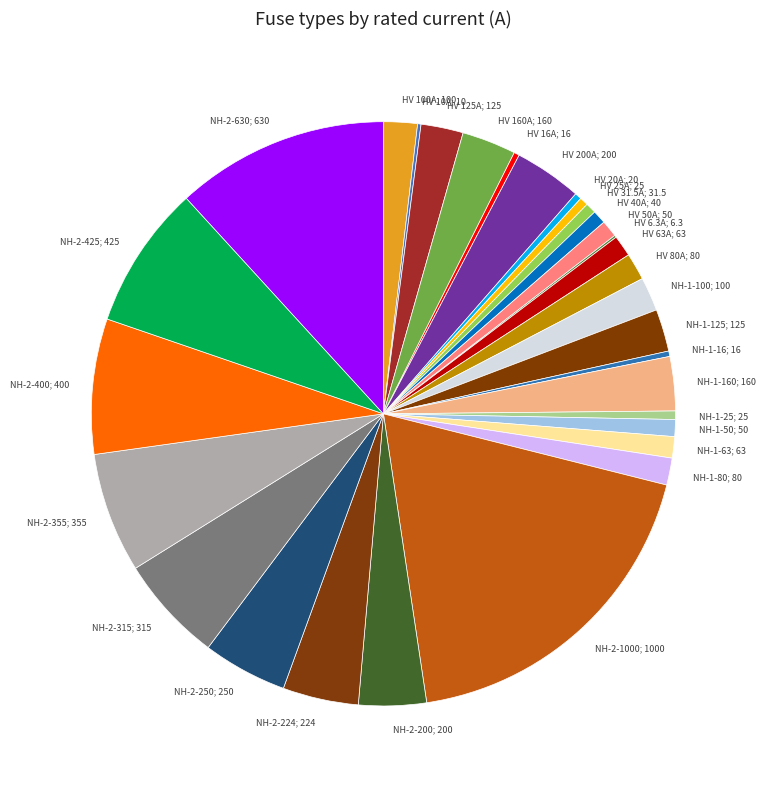

Which category has the biggest portion of the pie?

NH-2-1000; 1000